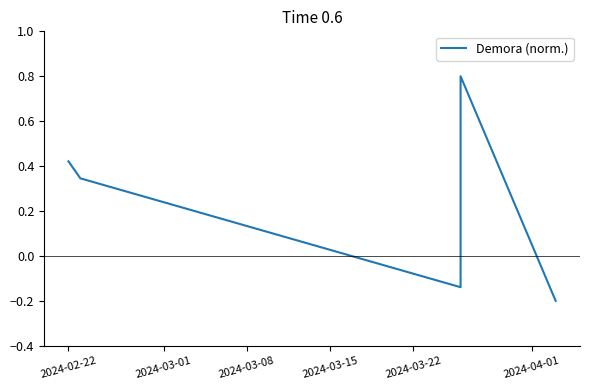

What position from the left is 2024-03-08?

3